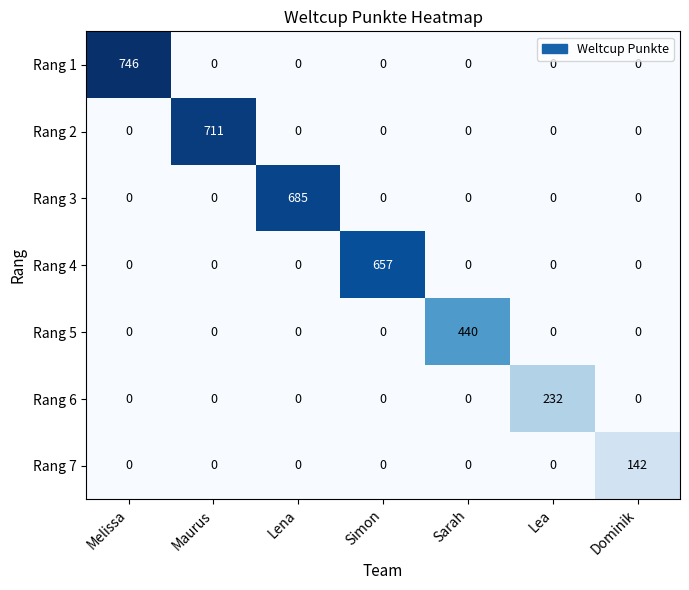

What is the maximum value shown in the chart?

746